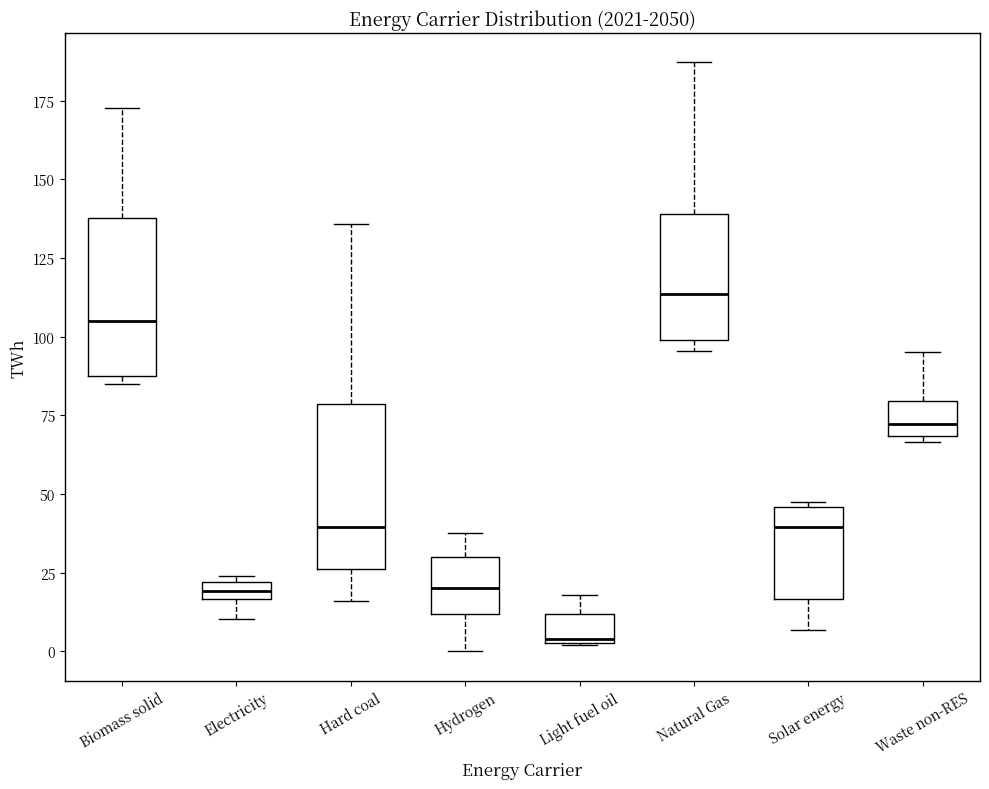

Where does the upper whisker of the box for Waste non-RES end on the y-axis? The values are not printed on the chart, so give them approximately, as read against the axis.

95